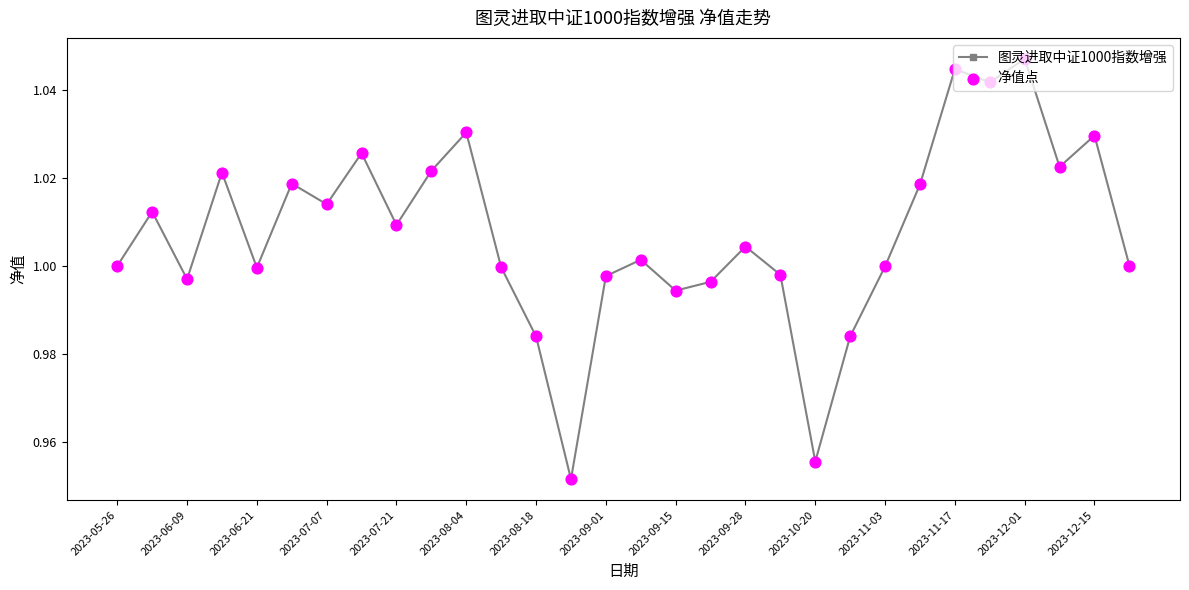

What is the sum of all values?

30.2